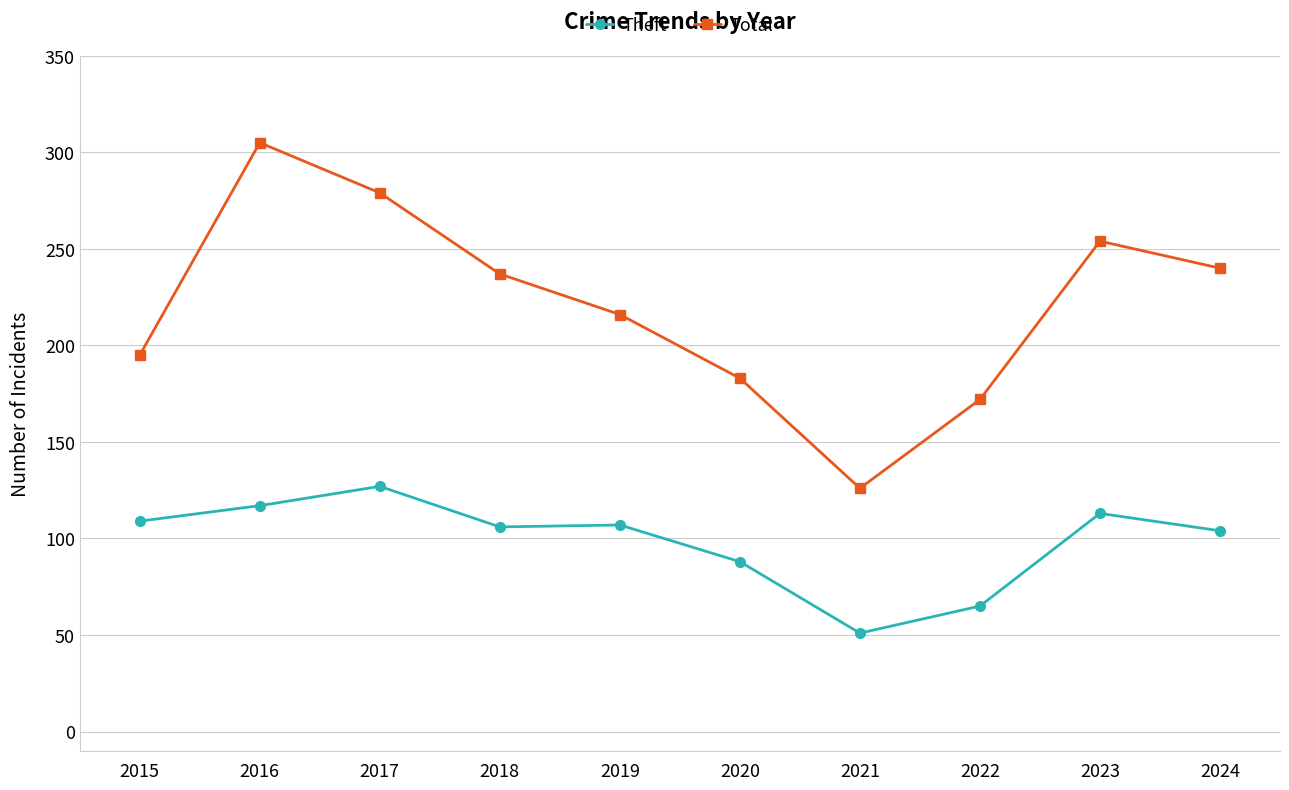

At how many categories does at least one series exceed 141?

9